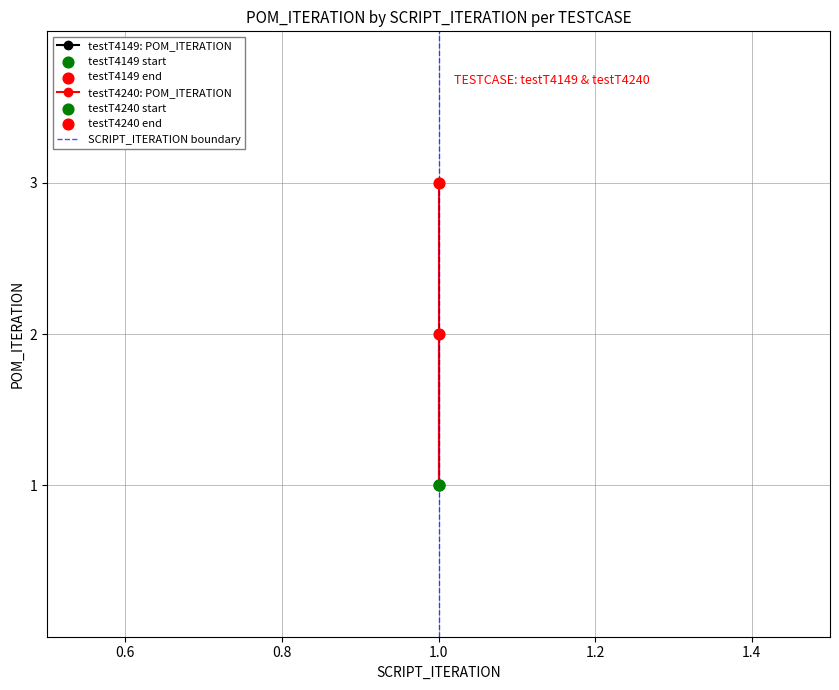

Which has a higher value, 1.0 or 1.0?

1.0